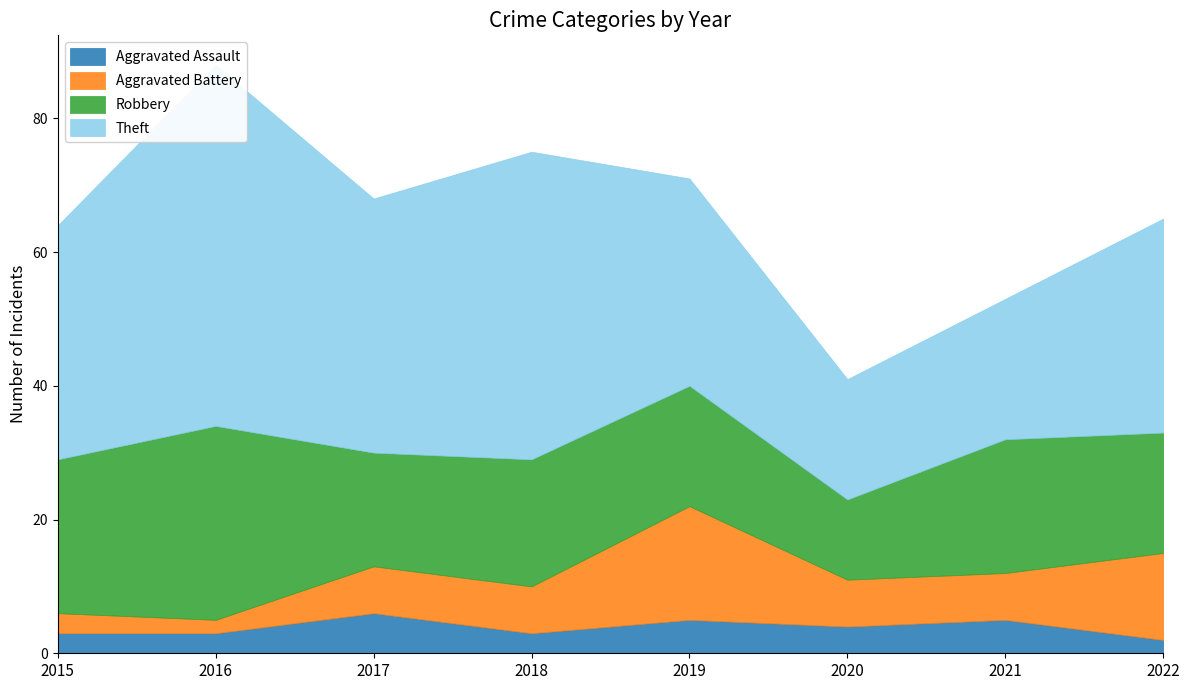

What is the sum of all Aggravated Assault values?

31